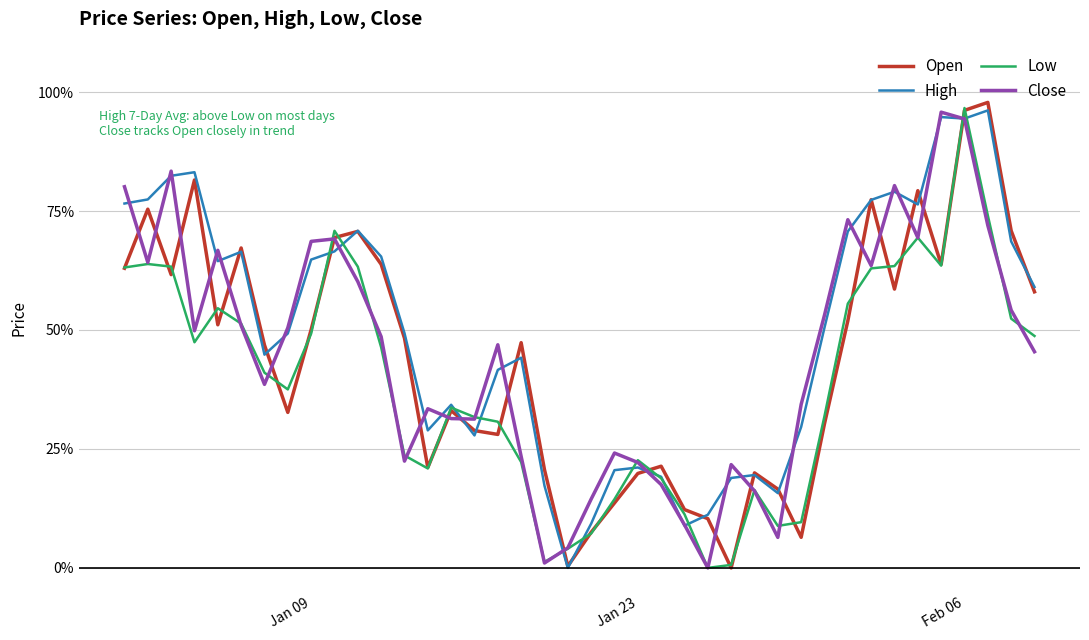

What are all the series names shown in the legend?

Open, High, Low, Close